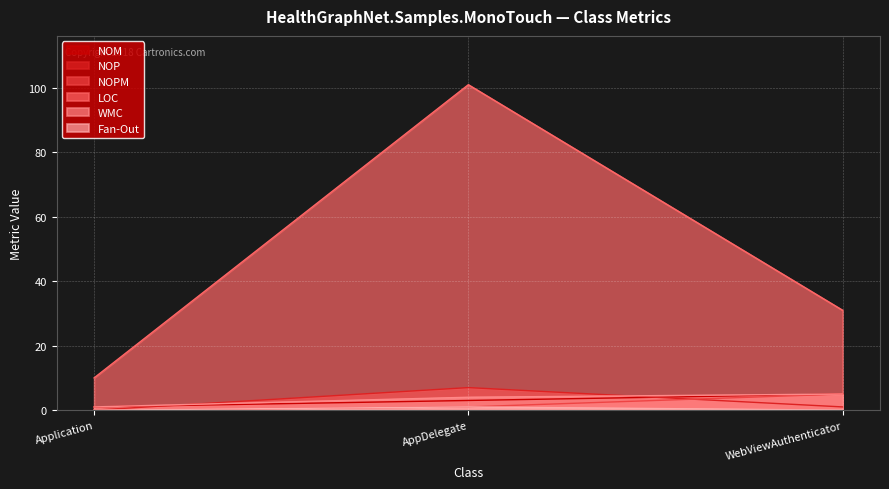

The value of LOC at Application is 10. True or false?

True